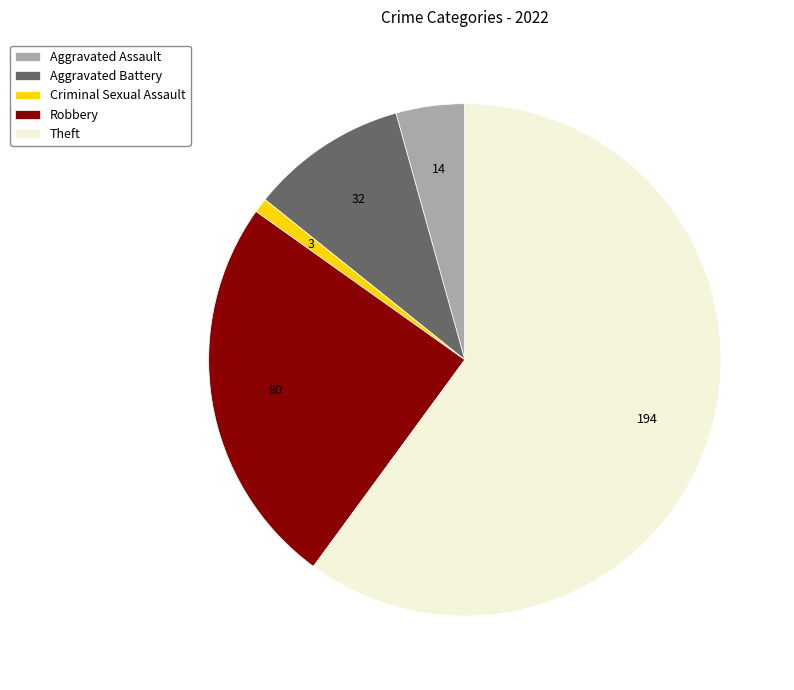

Is the sum of Aggravated Assault and Theft greater than half?

Yes